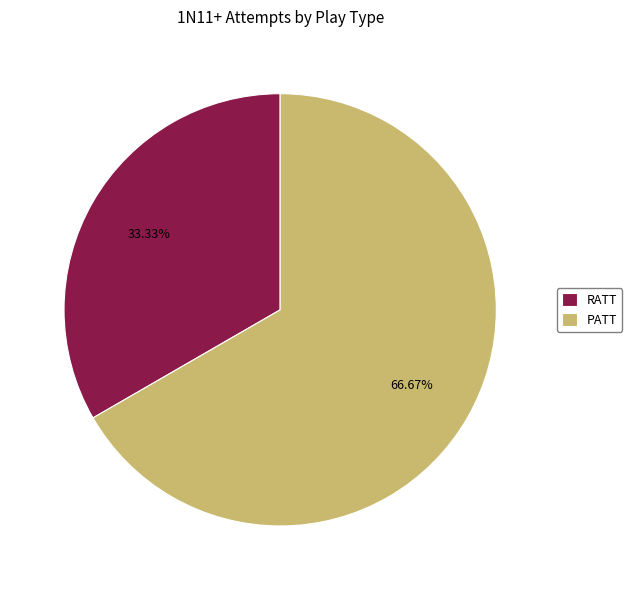

Count the number of slices in the pie.

2